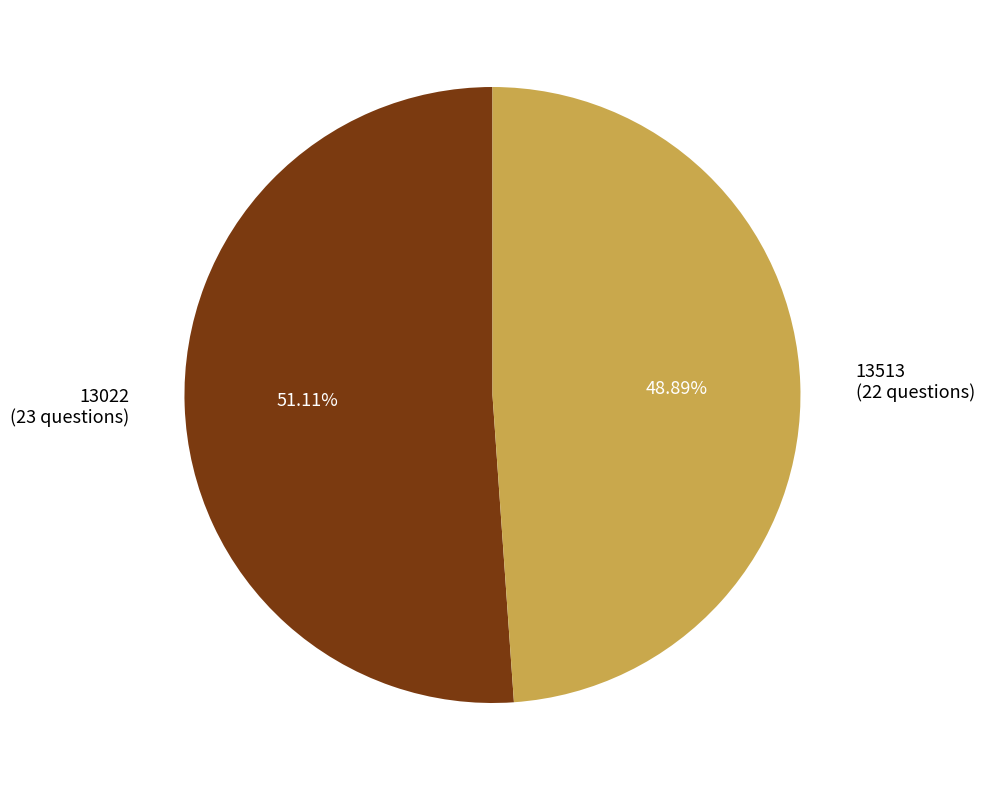

To the nearest percent, what portion does 13513 represent?

49%